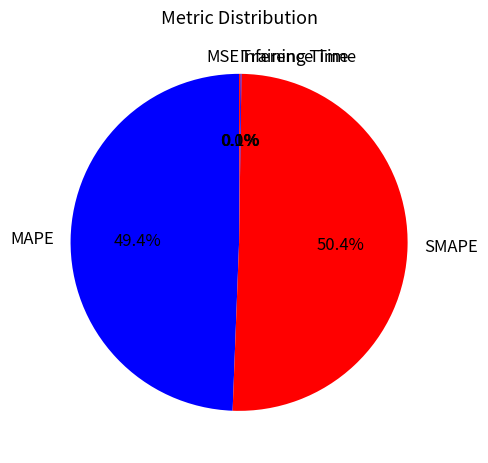

Is there a majority slice in this chart?

Yes